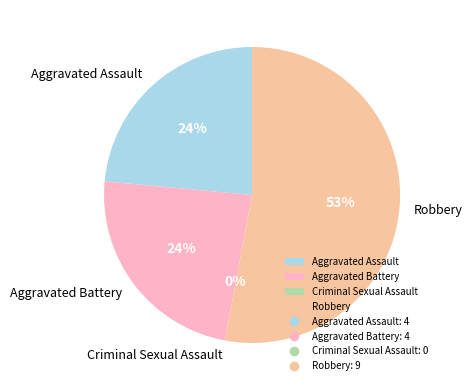

How many slices are in this pie chart?

4